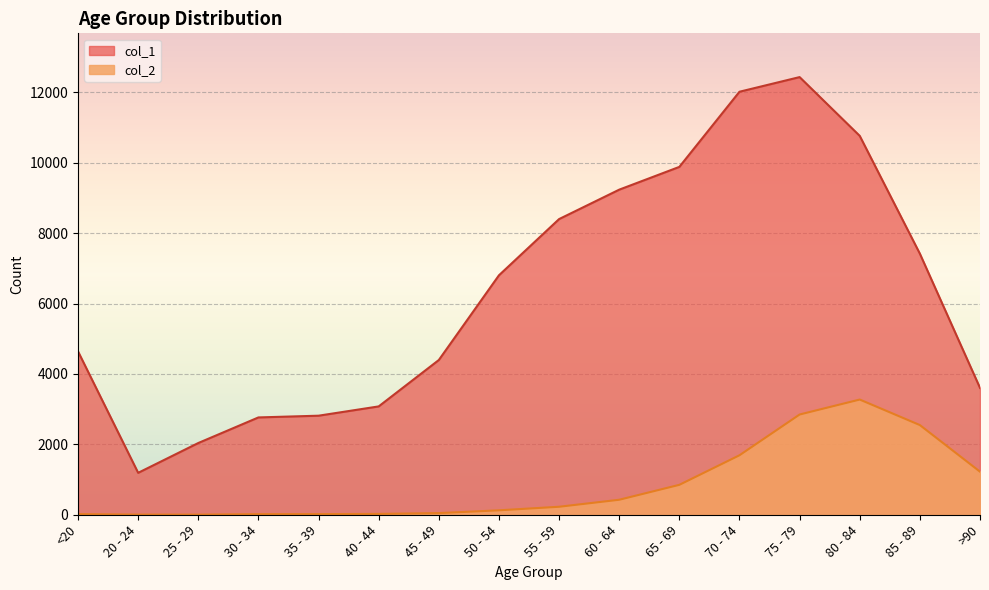

What is the minimum value for col_1?

1191